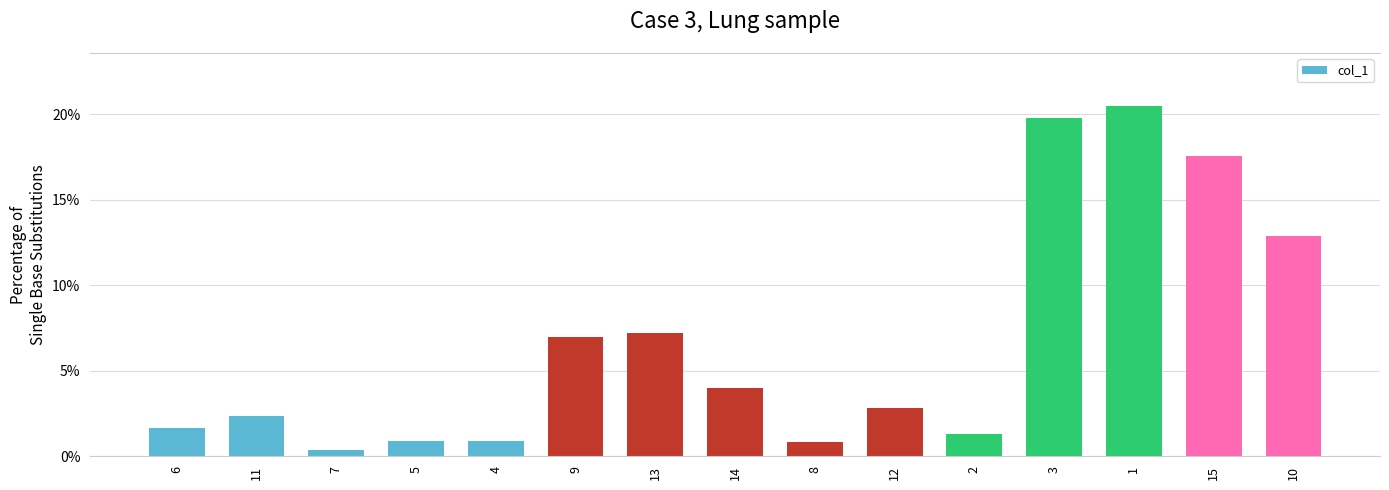

What is the value of the 11th bar from the left?

1.3